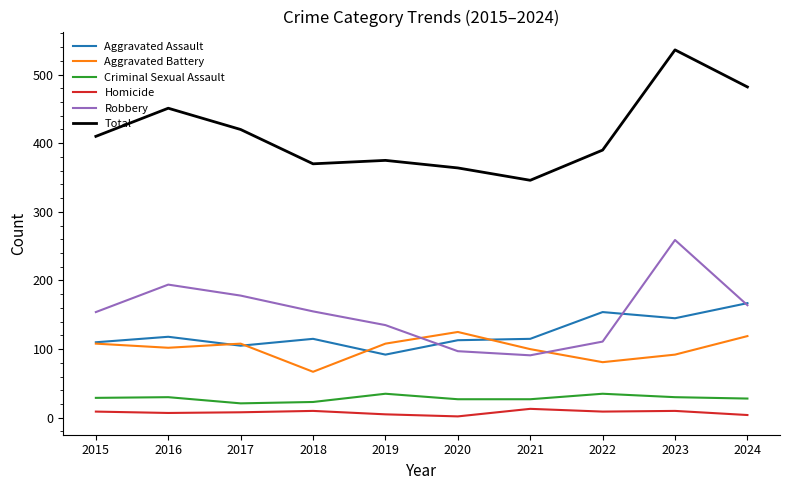

Is the value of Total at 2016 greater than the value of Robbery at 2022?

Yes